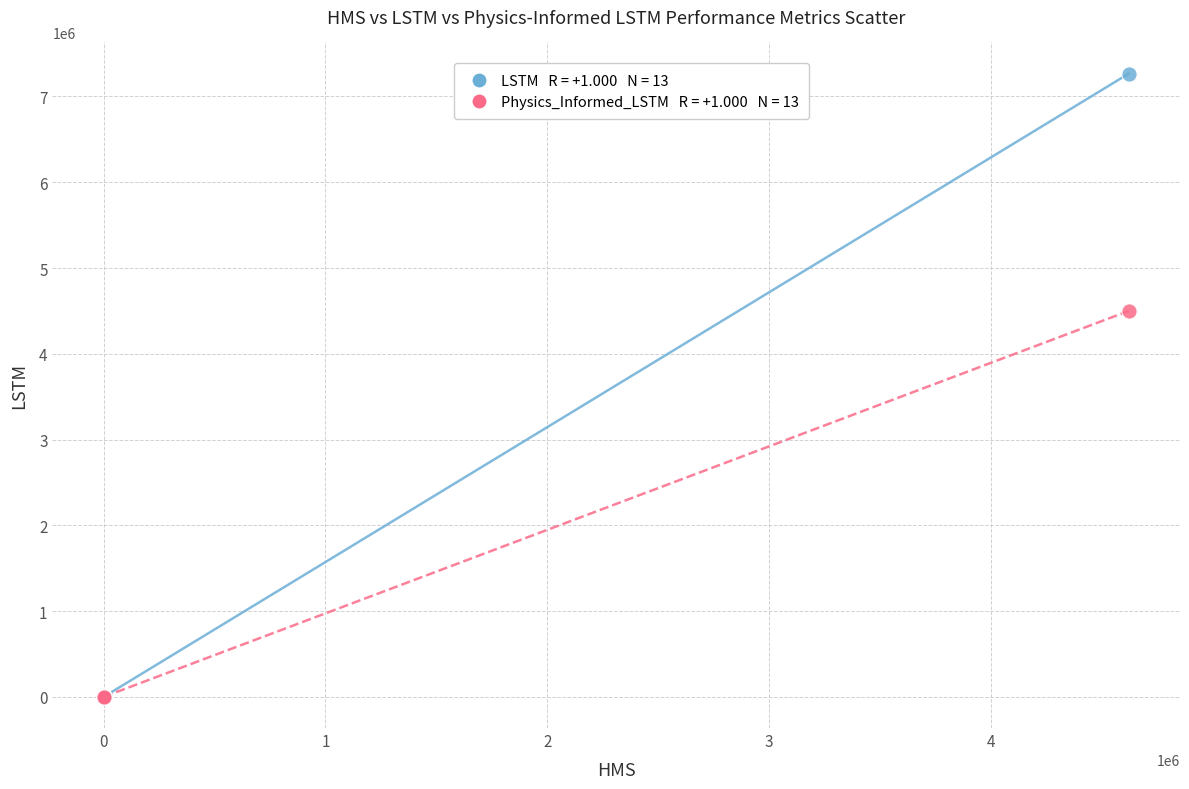

Across all series, what Y value is closest to 3633373?

4499587.8